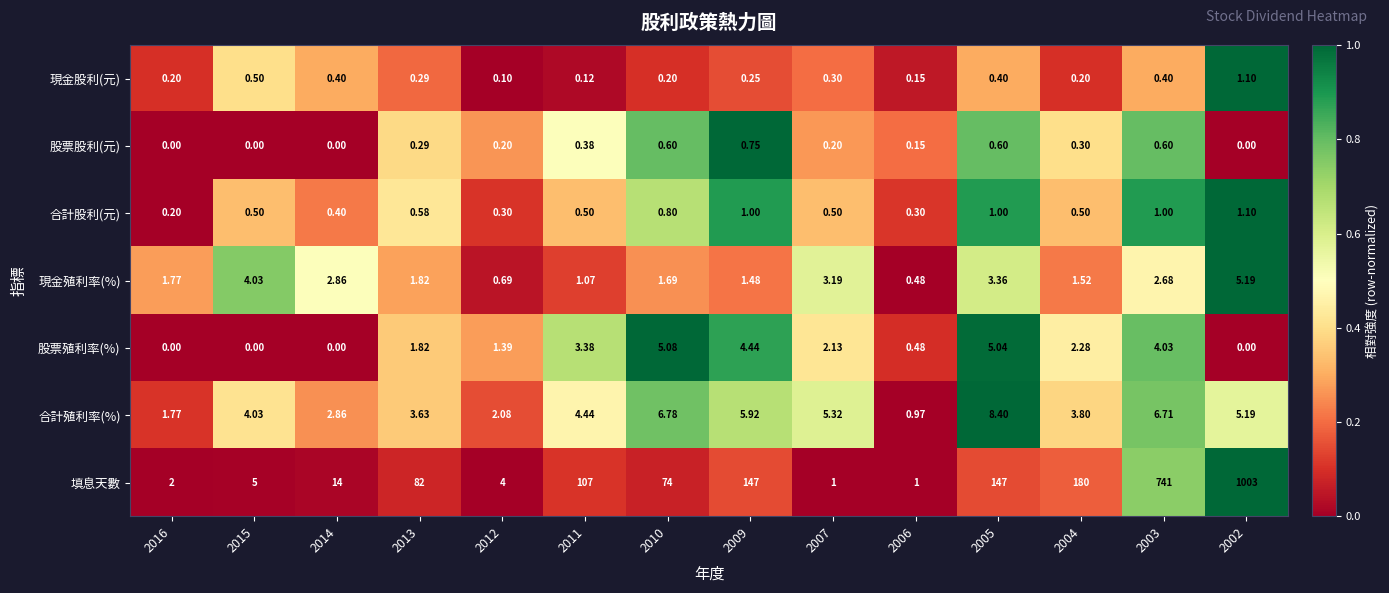

At 2007, list the series in order from smallest to largest.

股票股利(元), 現金股利(元), 合計股利(元), 填息天數, 股票殖利率(%), 現金殖利率(%), 合計殖利率(%)